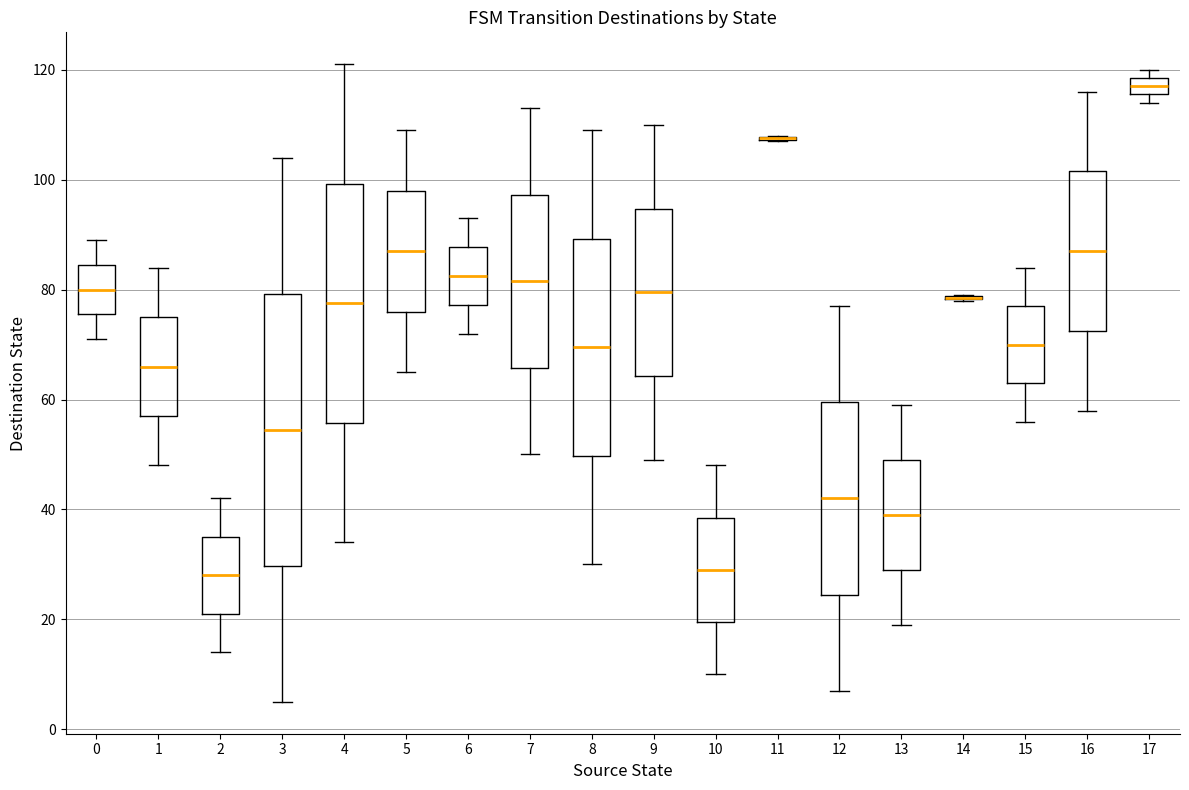

Reading left to right, transcribe this box plot: for each box, give where its median line is, the range the box spans, and where its two whiskers end, as read against the y-axis. The values are not printed on the chart, so give them approximately, as read against the axis.

0: median 80, box 76 to 84, whiskers 72 to 90
1: median 66, box 58 to 76, whiskers 48 to 84
2: median 28, box 22 to 36, whiskers 14 to 42
3: median 54, box 30 to 80, whiskers 6 to 104
4: median 78, box 56 to 100, whiskers 34 to 122
5: median 88, box 76 to 98, whiskers 66 to 110
6: median 82, box 78 to 88, whiskers 72 to 94
7: median 82, box 66 to 98, whiskers 50 to 114
8: median 70, box 50 to 90, whiskers 30 to 110
9: median 80, box 64 to 94, whiskers 50 to 110
10: median 30, box 20 to 38, whiskers 10 to 48
11: box collapsed to a line at 108, whiskers 108 to 108
12: median 42, box 24 to 60, whiskers 8 to 78
13: median 40, box 30 to 50, whiskers 20 to 60
14: box collapsed to a line at 78, whiskers 78 to 80
15: median 70, box 64 to 78, whiskers 56 to 84
16: median 88, box 72 to 102, whiskers 58 to 116
17: median 118 (inside the box), box 116 to 118, whiskers 114 to 120